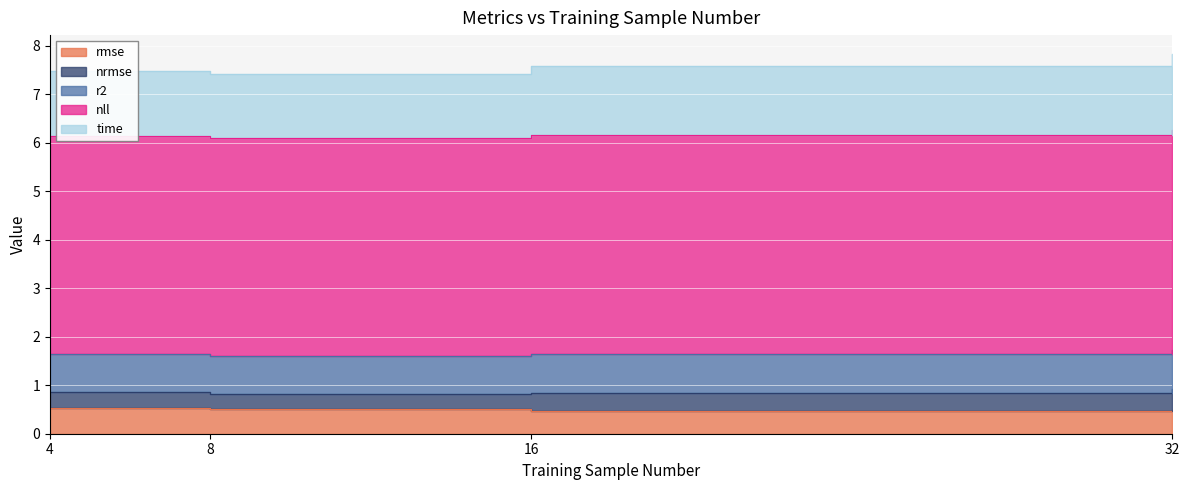

The rmse series shows 0.2 at 4. True or false?

False